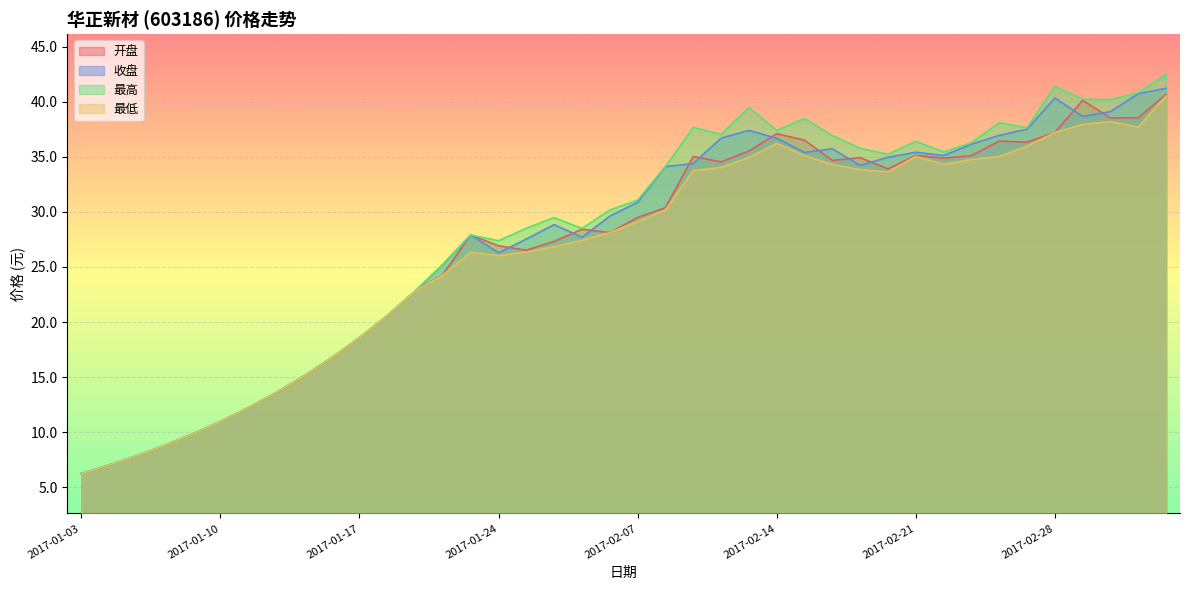

What is the minimum value shown in the chart?

6.2